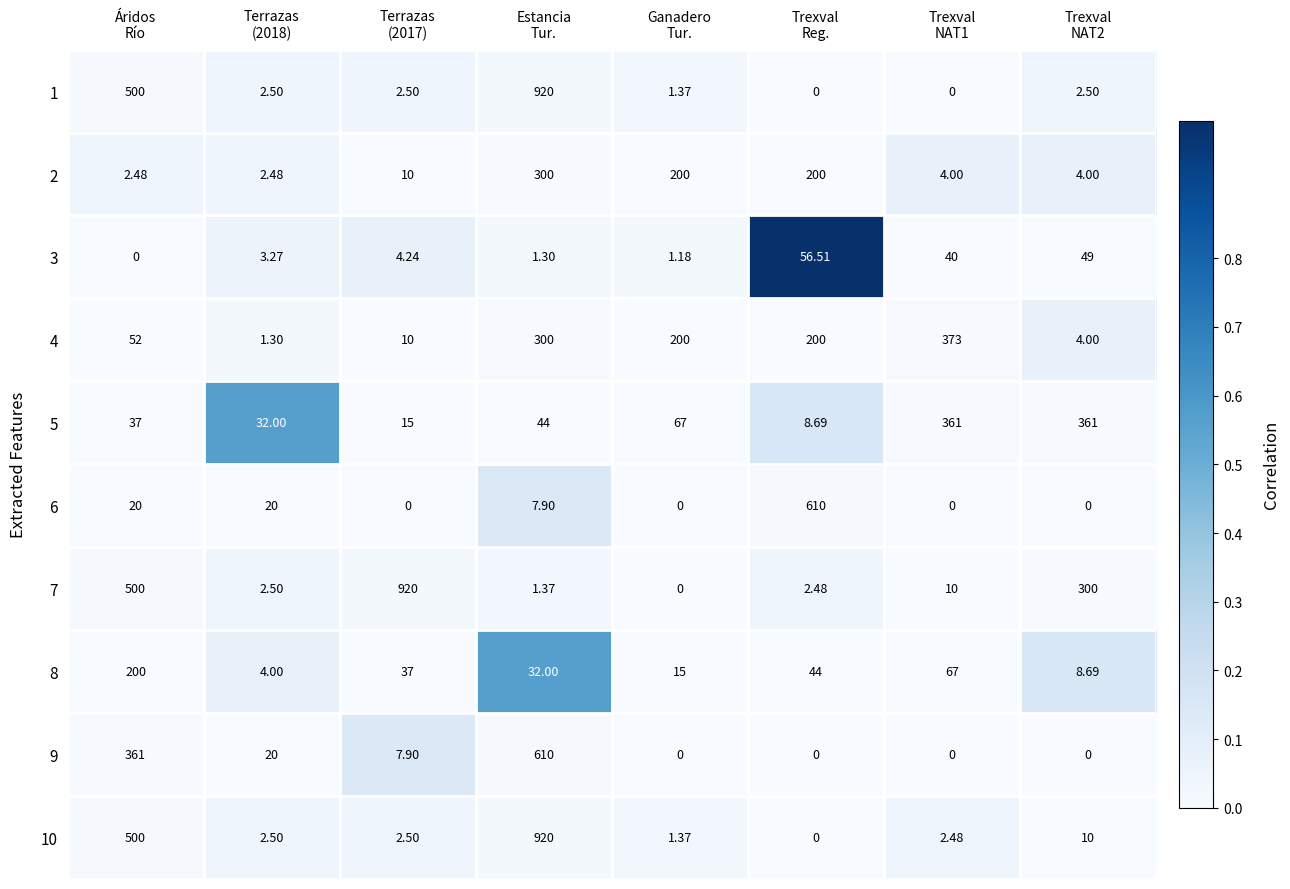

How many distinct data groups are displayed?

10